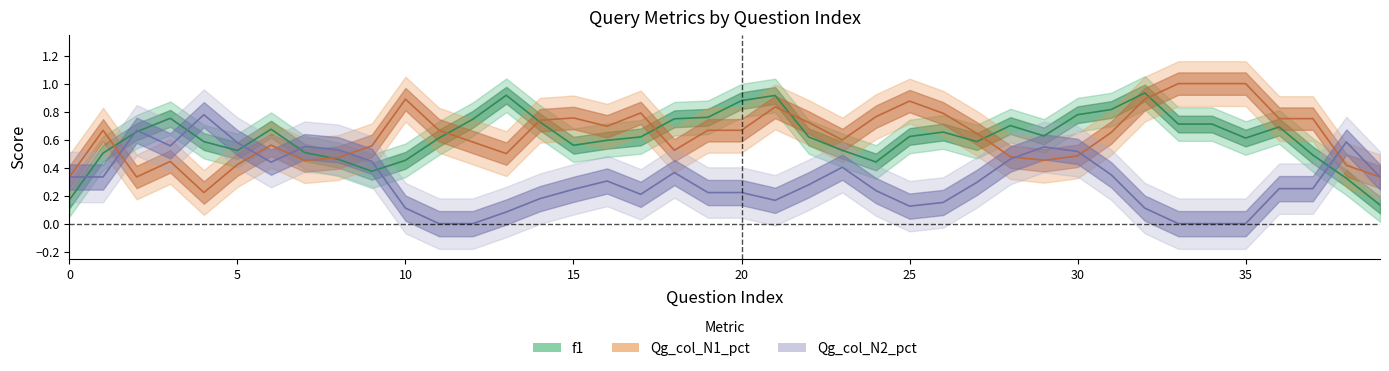

What is the average value of the Qg_col_N2_pct series?

0.3